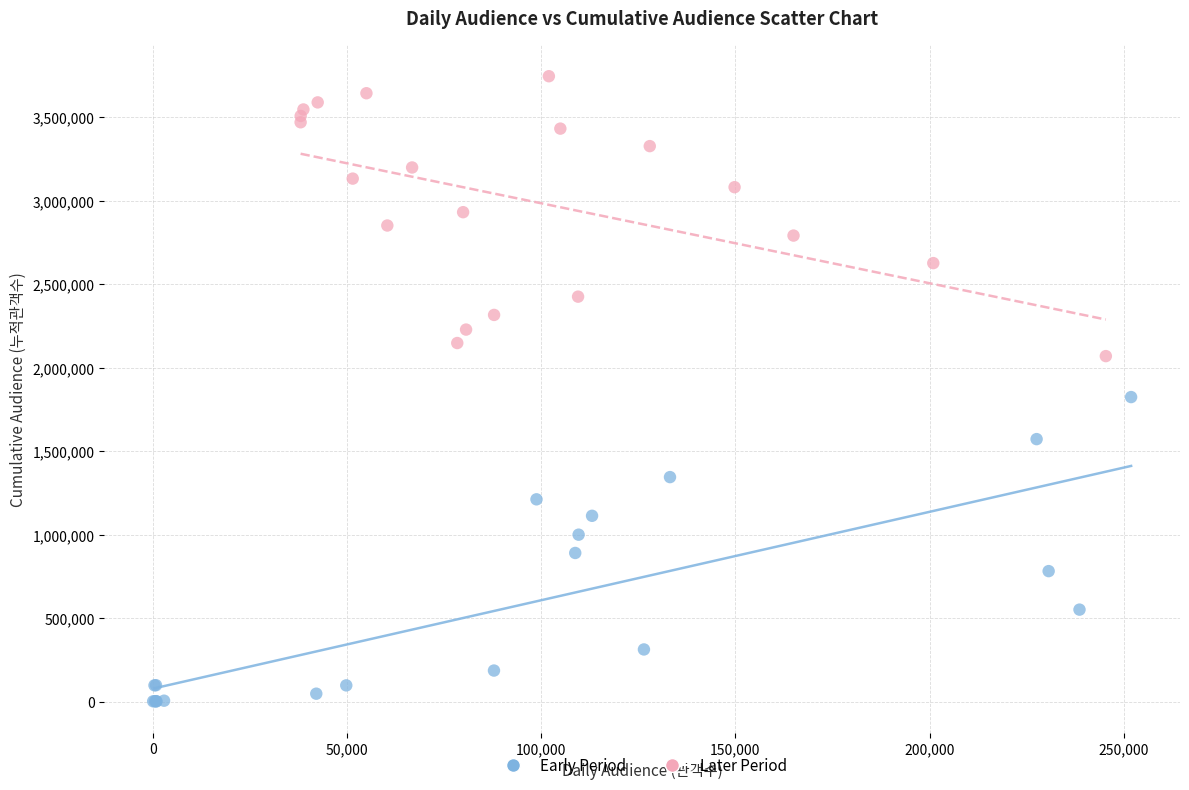

Which series contains the lowest Y value?

Early Period